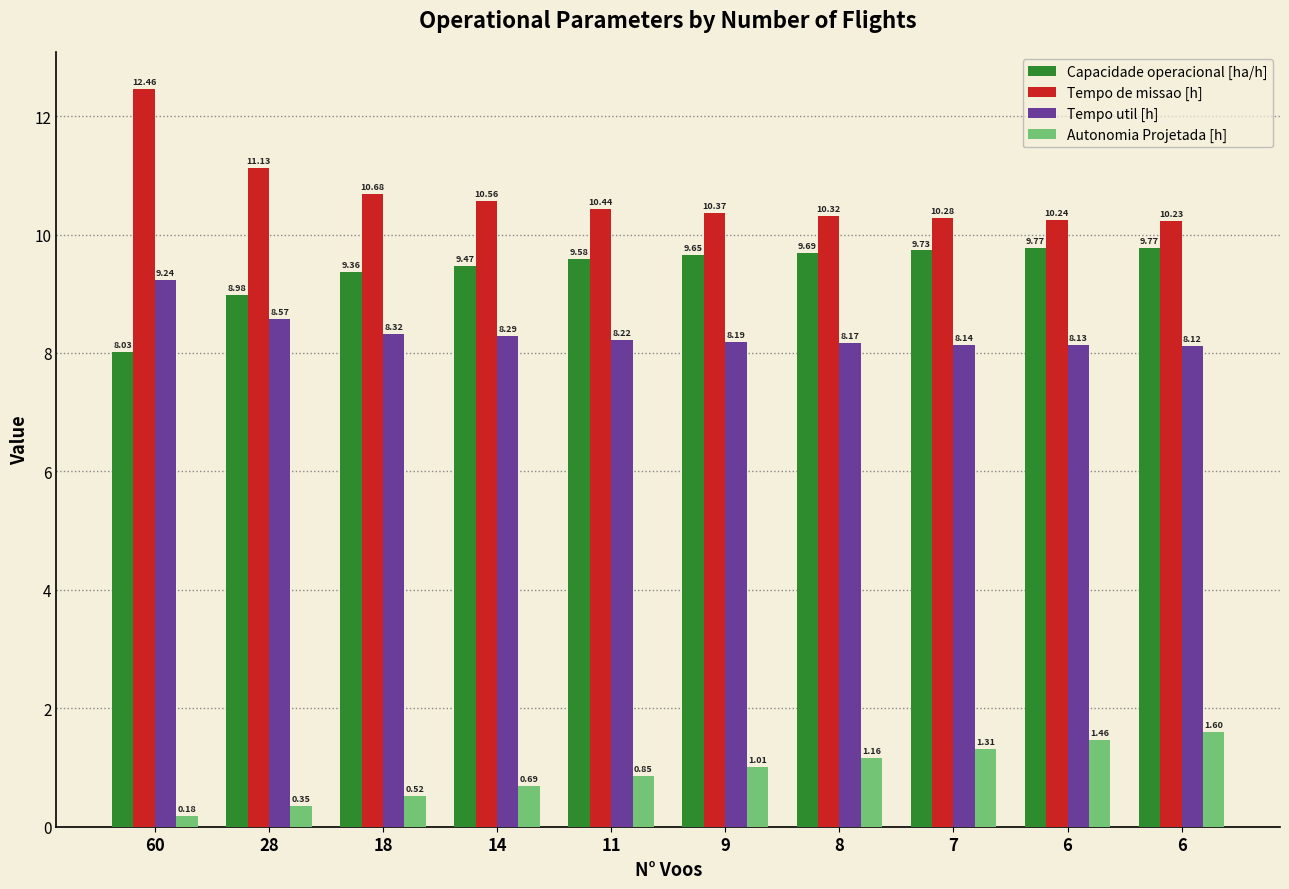

The Tempo util [h] series shows 8.1 at 7. True or false?

True